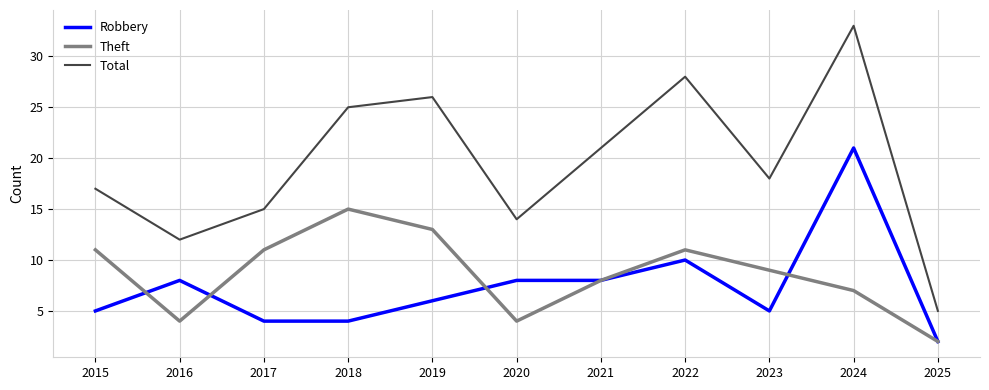

What is the difference between the highest and lowest values at 2016?

8